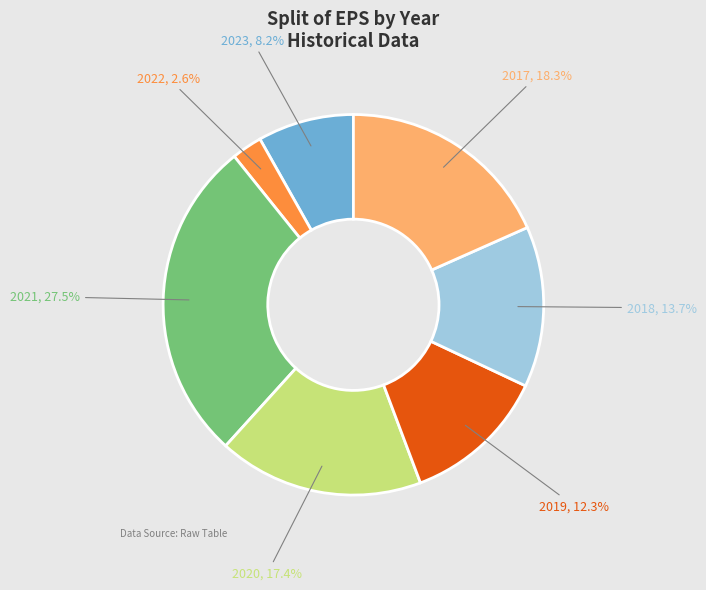

How much of the chart is everything except 2018?

86.3%